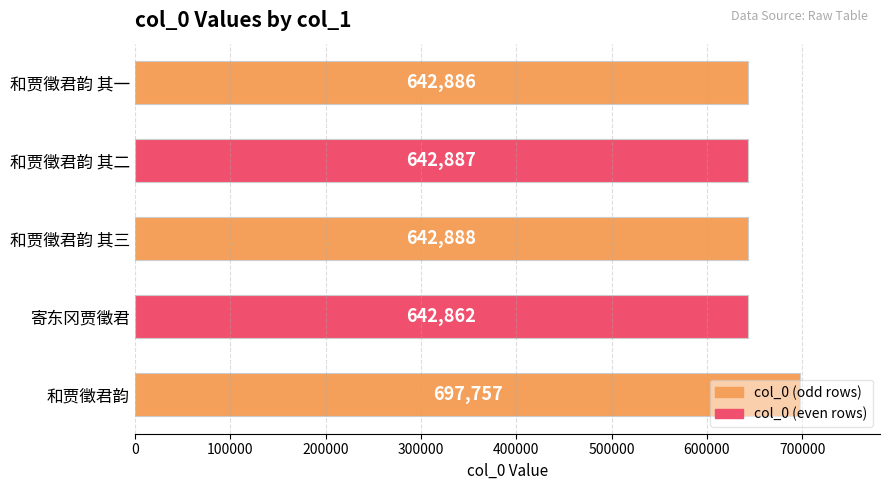

What is the change in value from 和贾徵君韵 其一 to 和贾徵君韵 其二?

+1